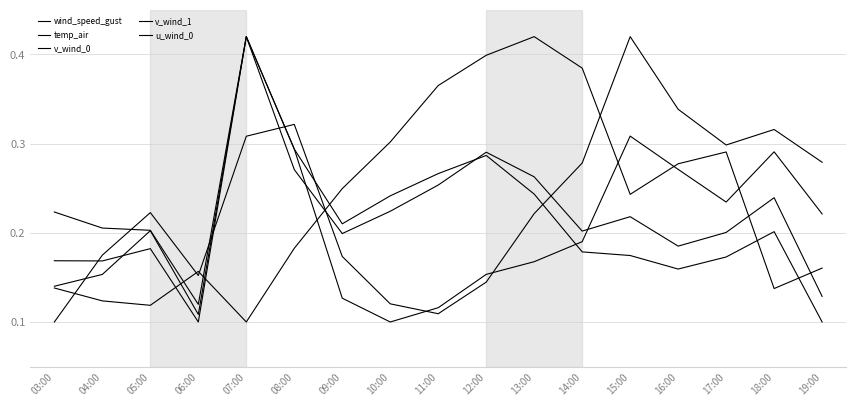

At which label does v_wind_0 reach its peak?

07:00